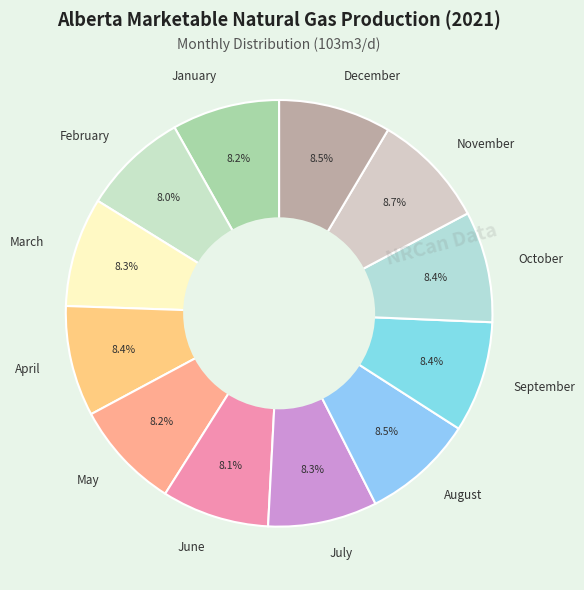

Approximately how many times larger is the value at May compared to July?

1.0